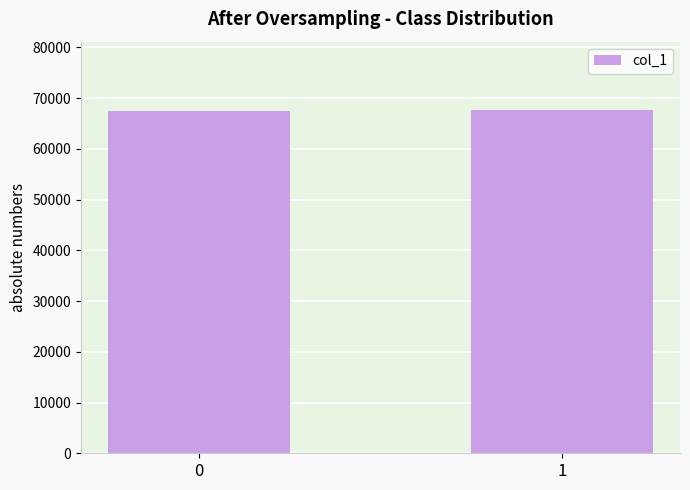

How many bars are there in total?

2